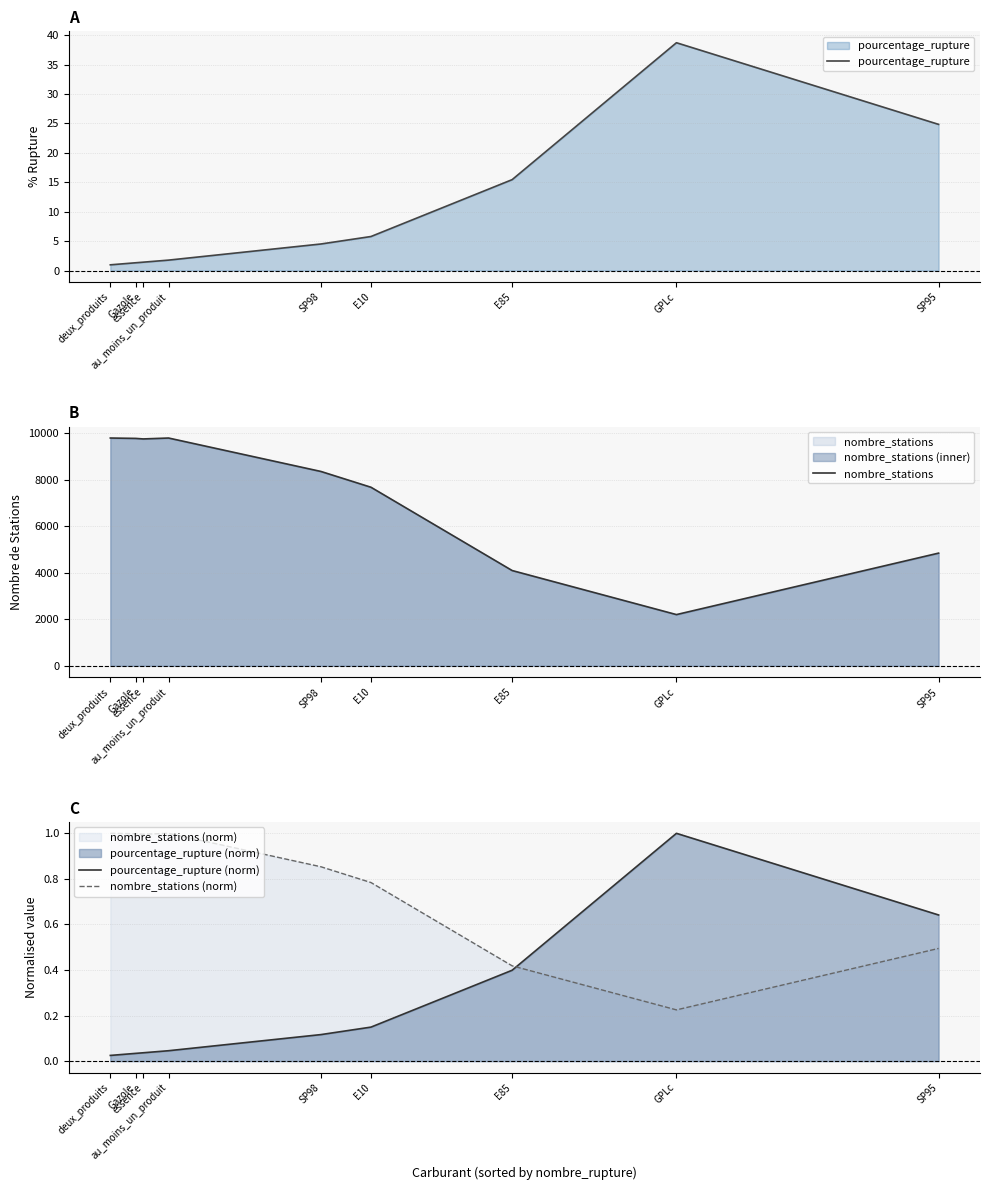

Between deux_produits and GPLc, which series saw the biggest shift?

nombre_stations